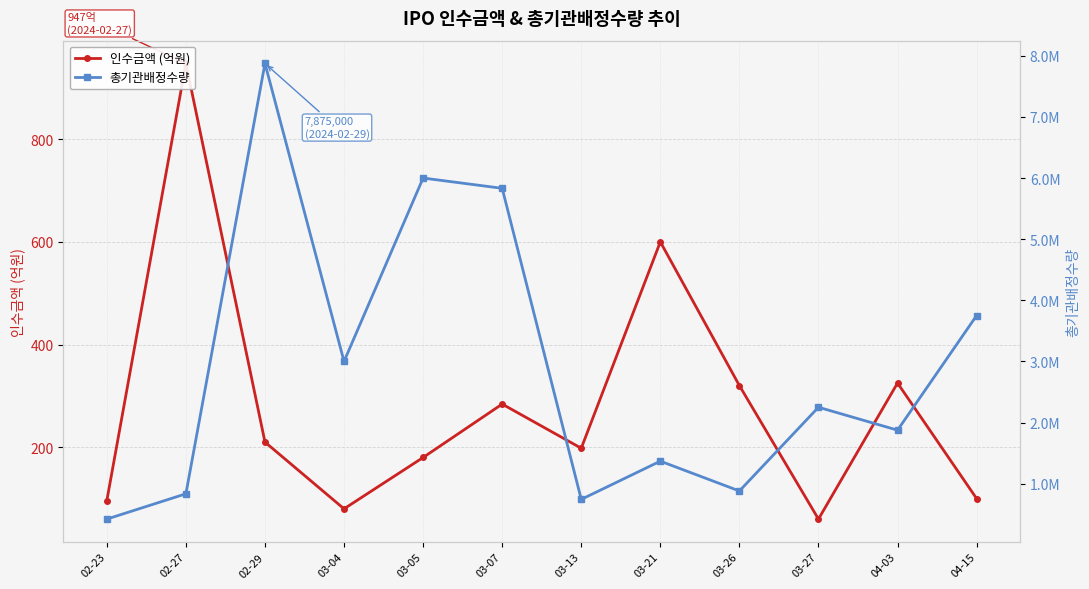

What is the label of the 10th point from the right?

02-29